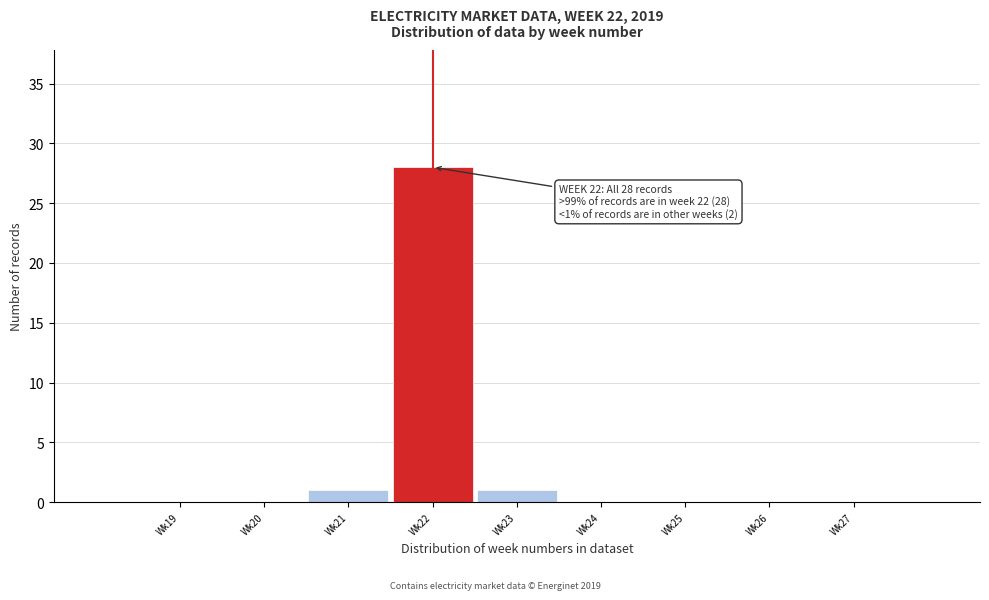

Reading left to right, transcribe all the data shown in this chart.

Wk19=0	Wk20=0	Wk21=1	Wk22=28	Wk23=1	Wk24=0	Wk25=0	Wk26=0	Wk27=0